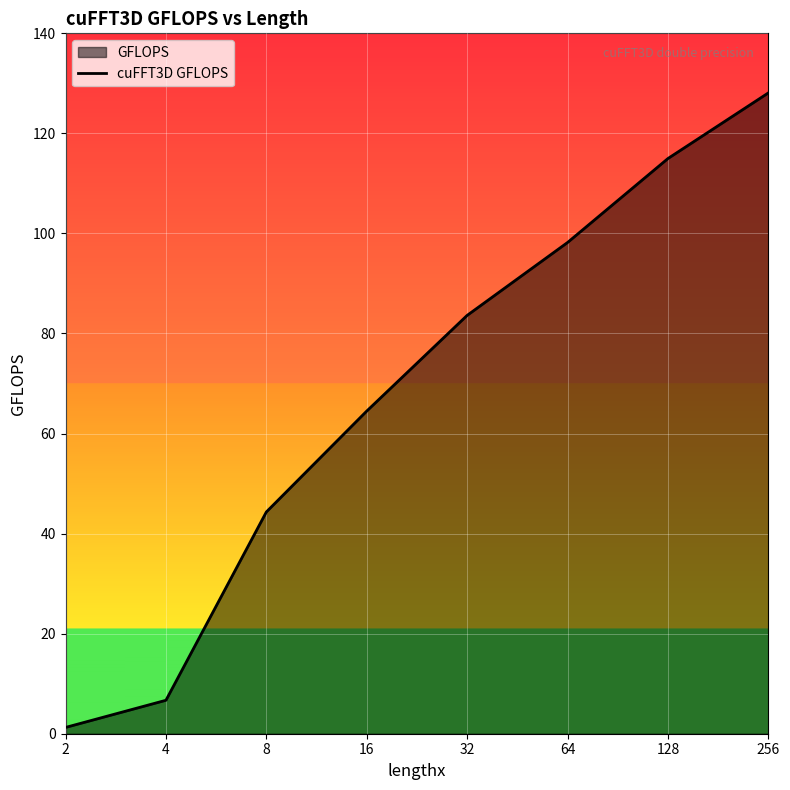

List the labels in order of value, largest first.

256, 128, 64, 32, 16, 8, 4, 2